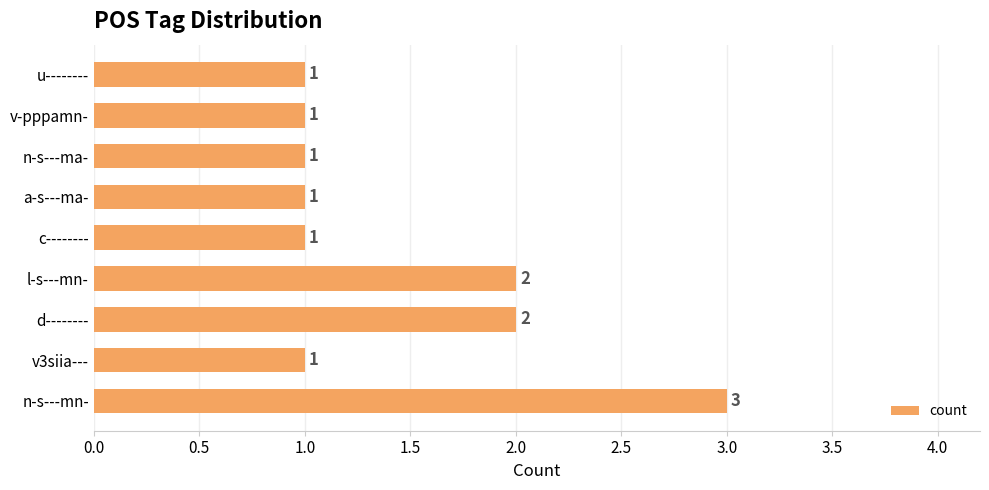

Count the values in the range 1 to 2.

8